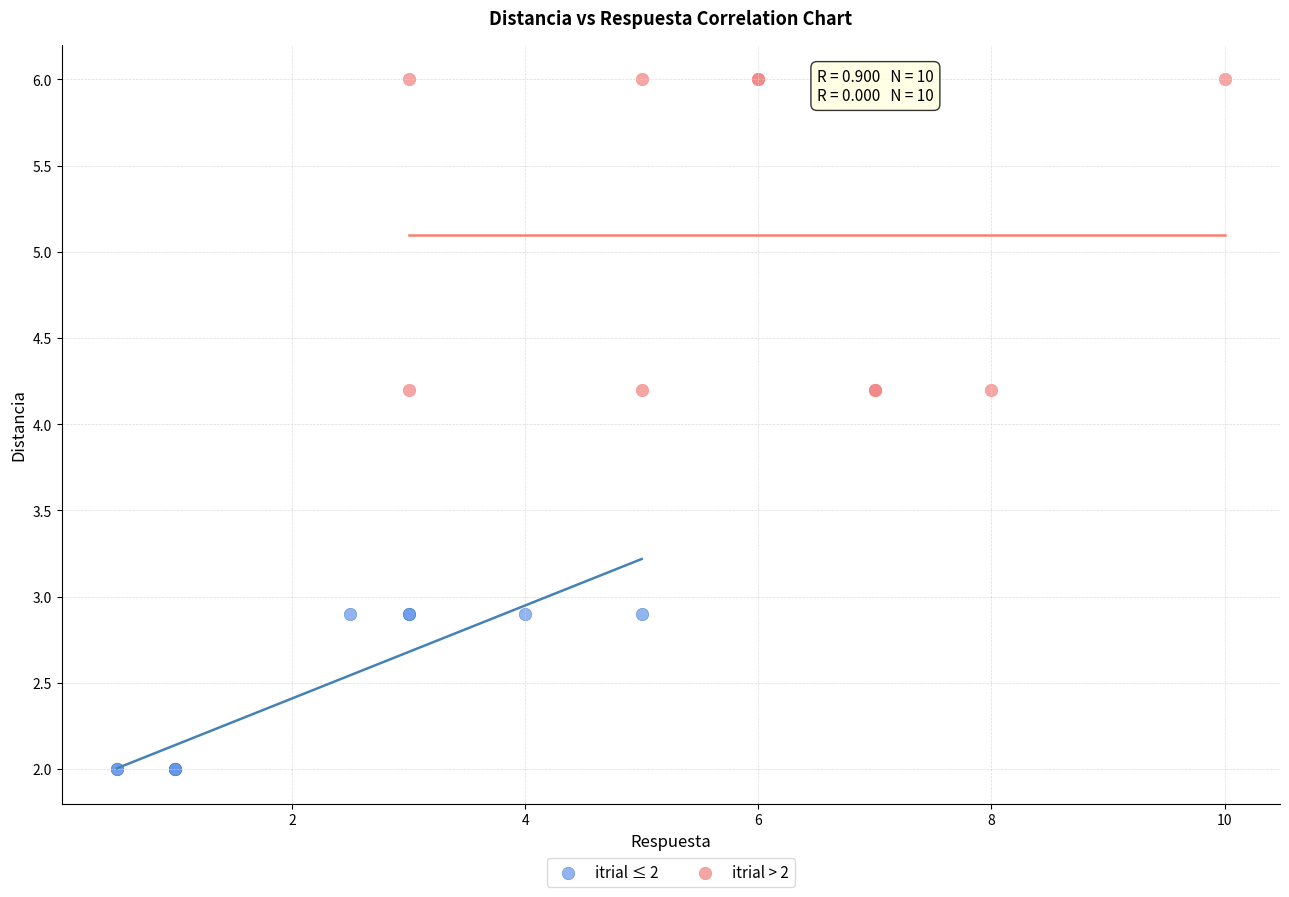

Which series reaches the minimum Y coordinate?

itrial ≤ 2